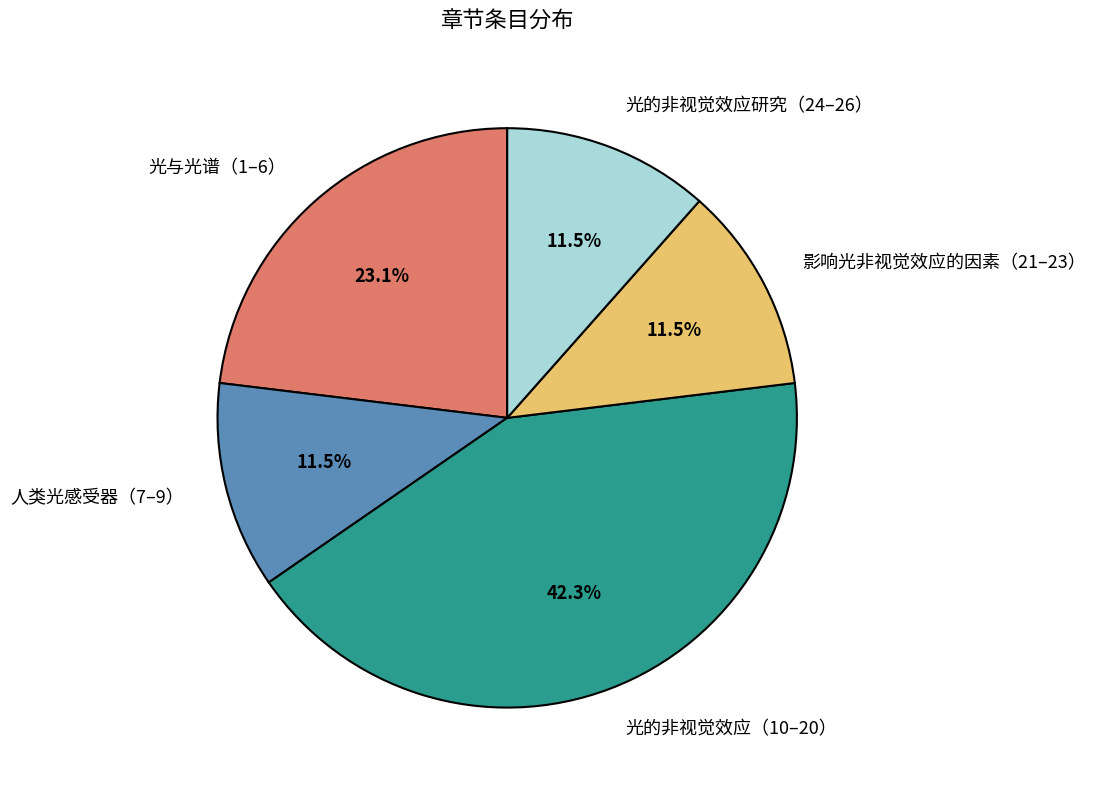

Approximately how many times larger is the value at 光与光谱（1–6） compared to 影响光非视觉效应的因素（21–23）?

2.0